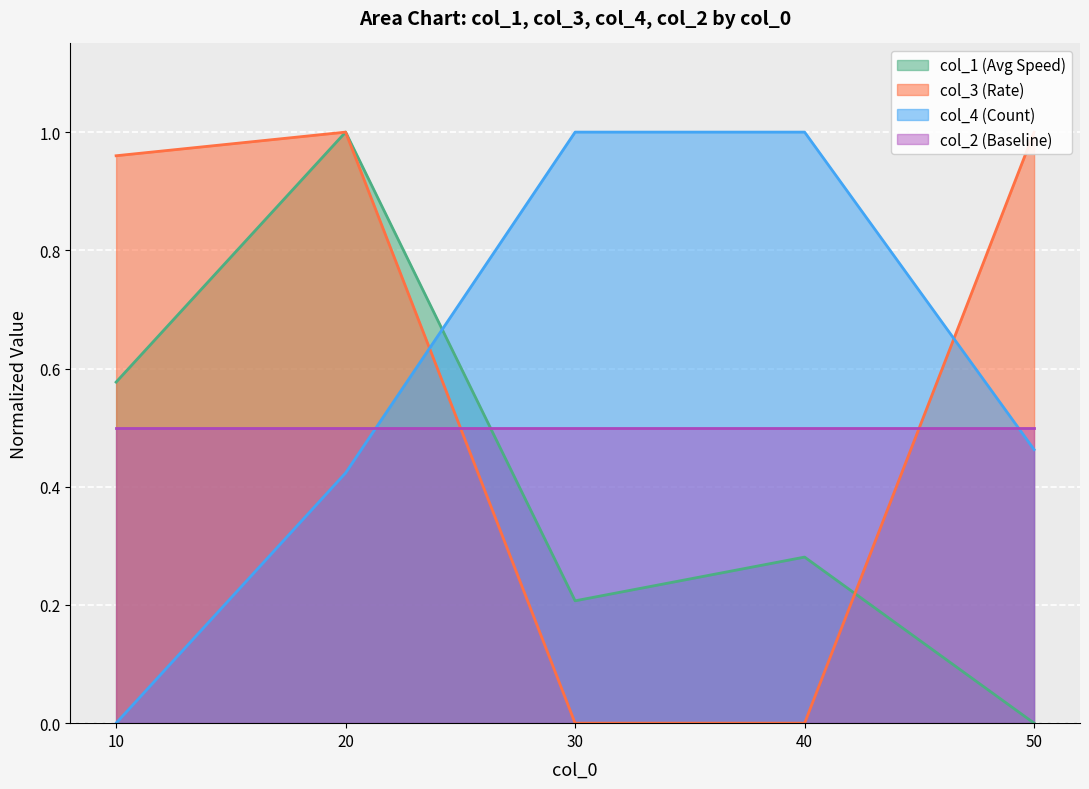

How many values in col_1 are above zero?

4